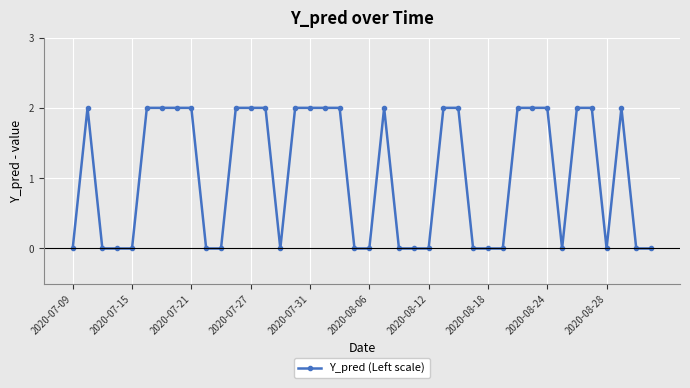

What is the value of the 31st point from the left?

2